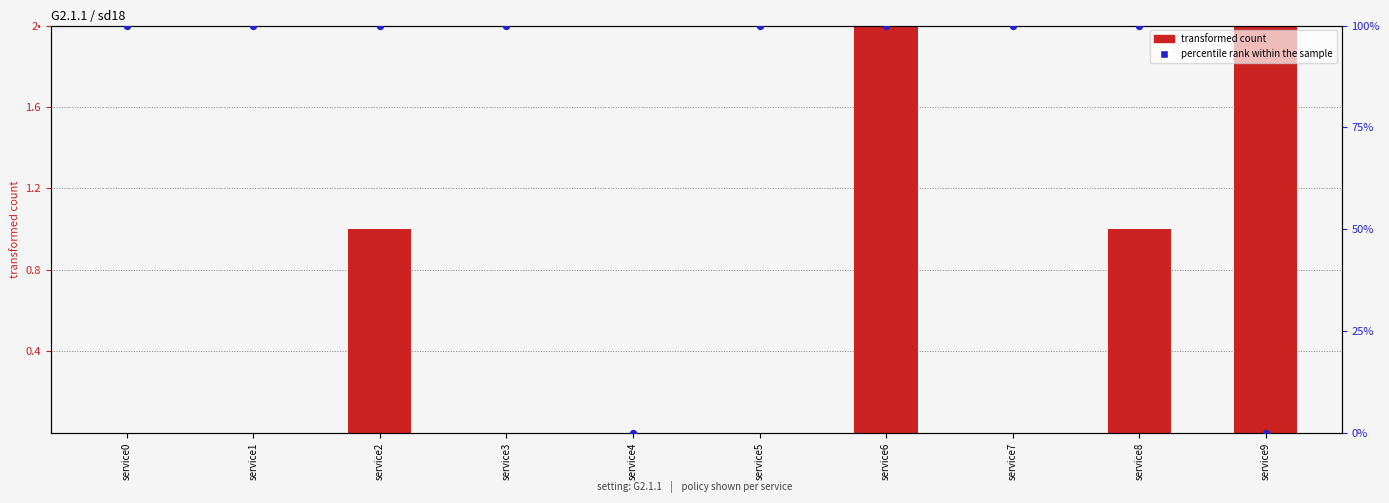

What are all the series names shown in the legend?

transformed count, percentile rank within the sample